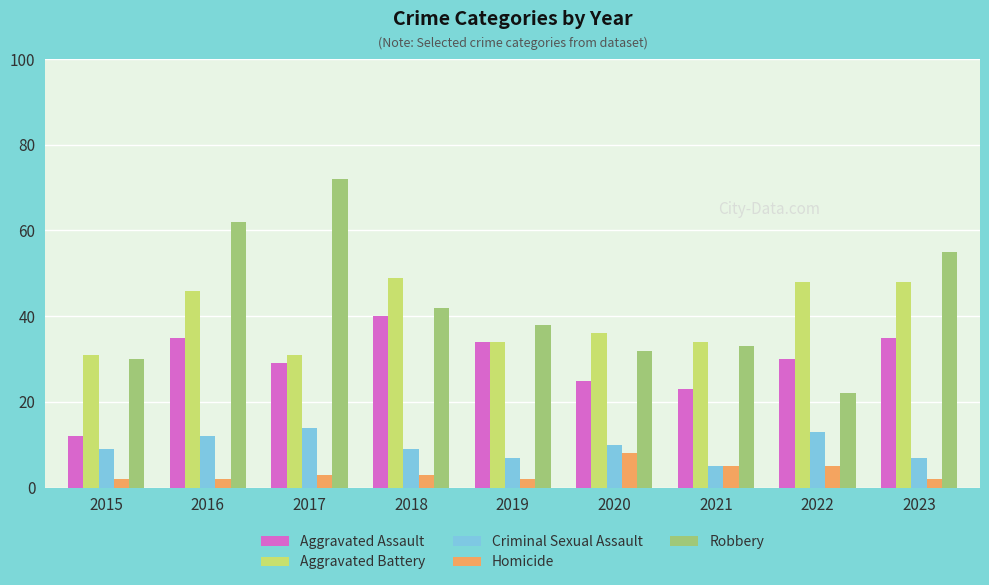

Does the chart contain any negative values?

No